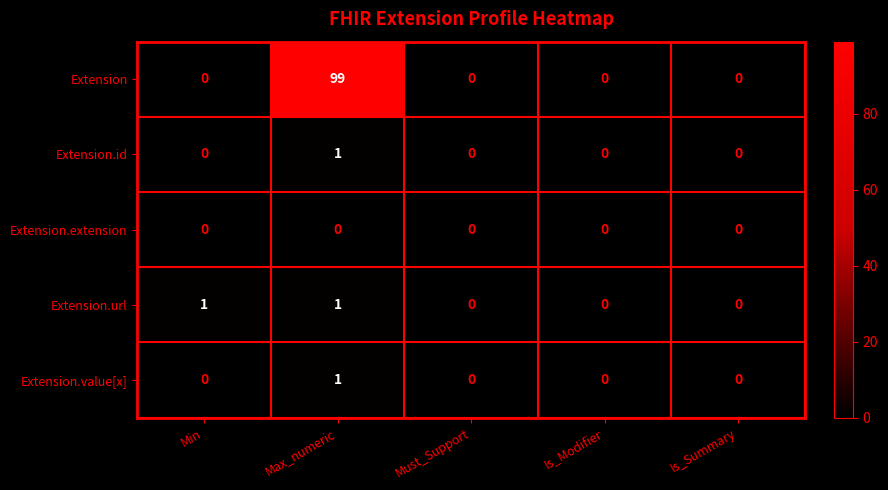

What is the difference between the maximum and minimum values in the Extension series?

99